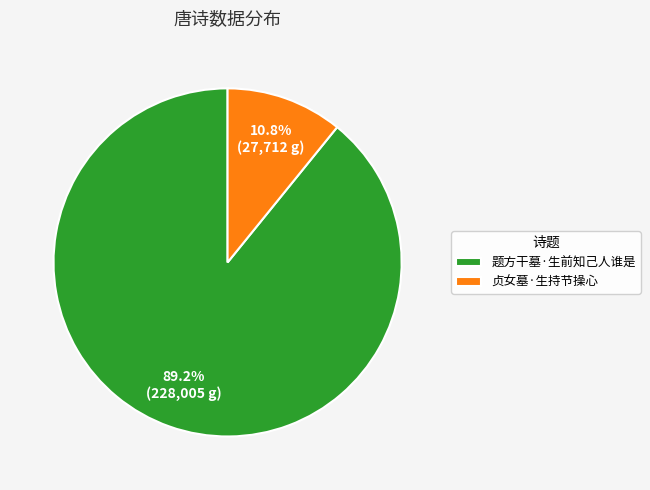

Is 贞女墓·生持节操心 the majority of the pie?

No